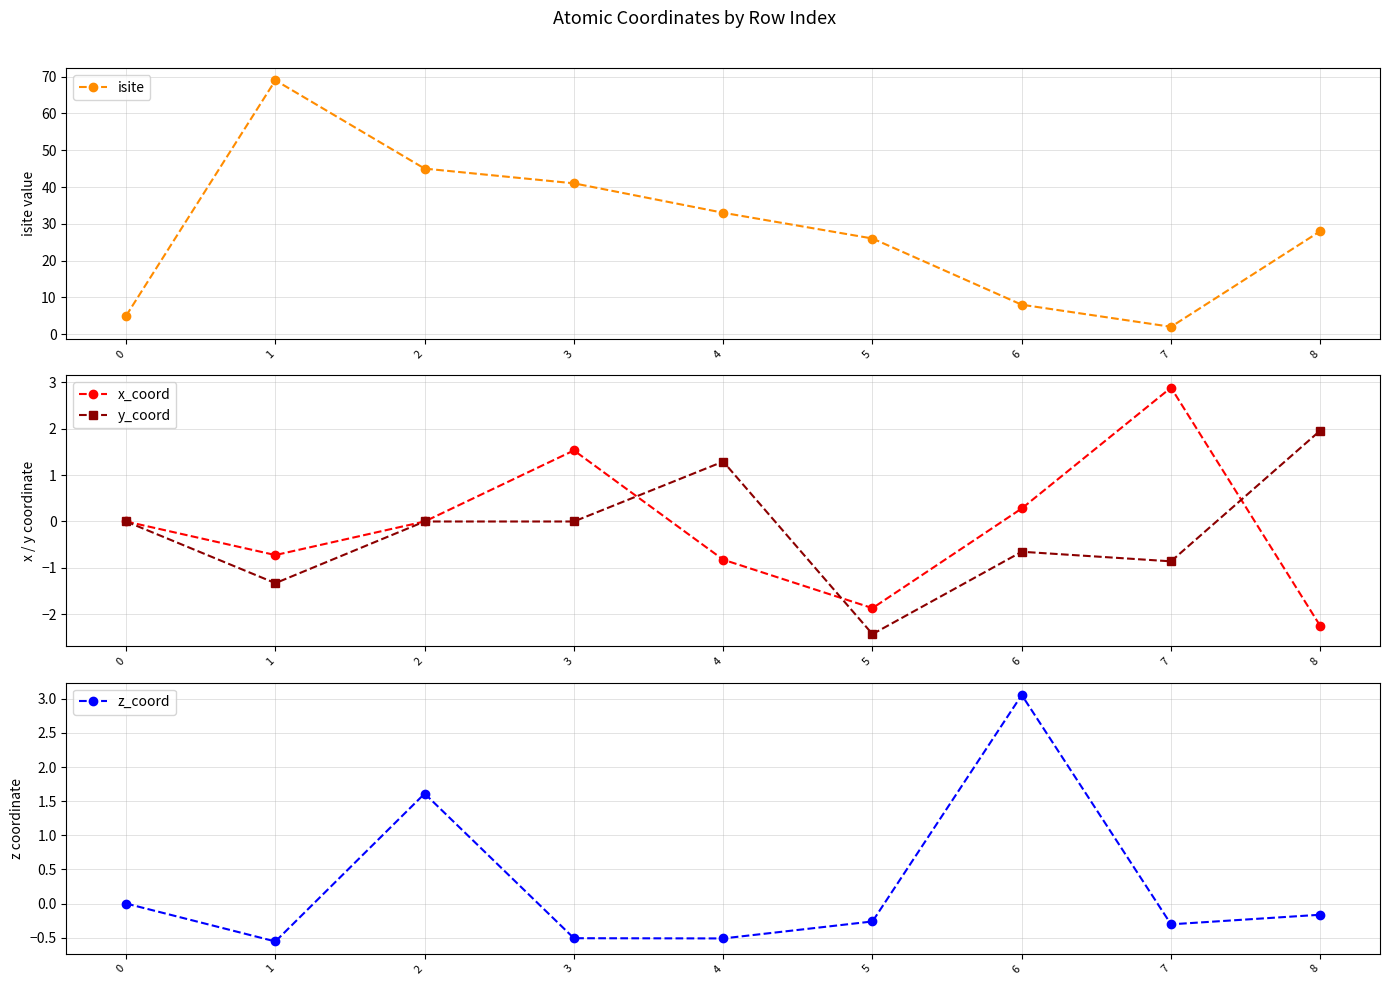

How many categories are shown in the chart?

9